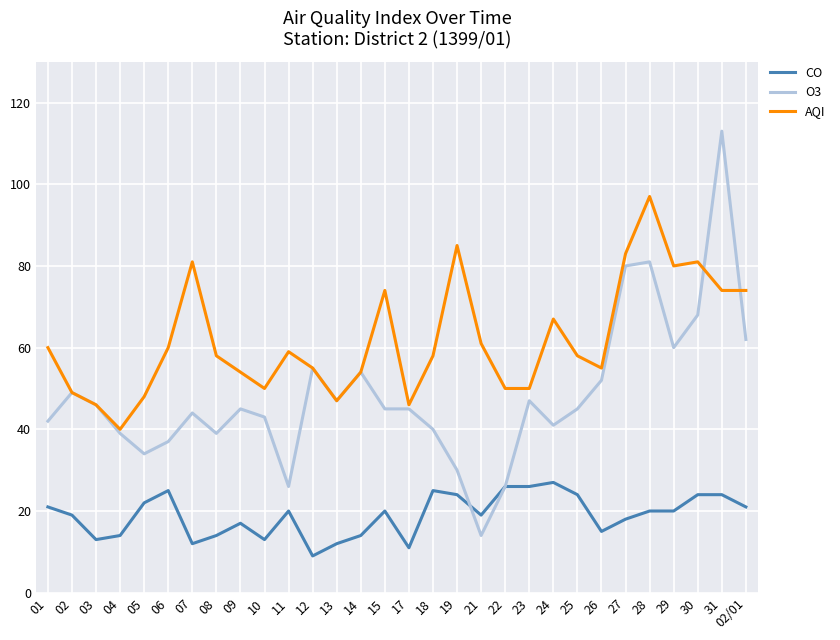

At which label does AQI reach its minimum?

04